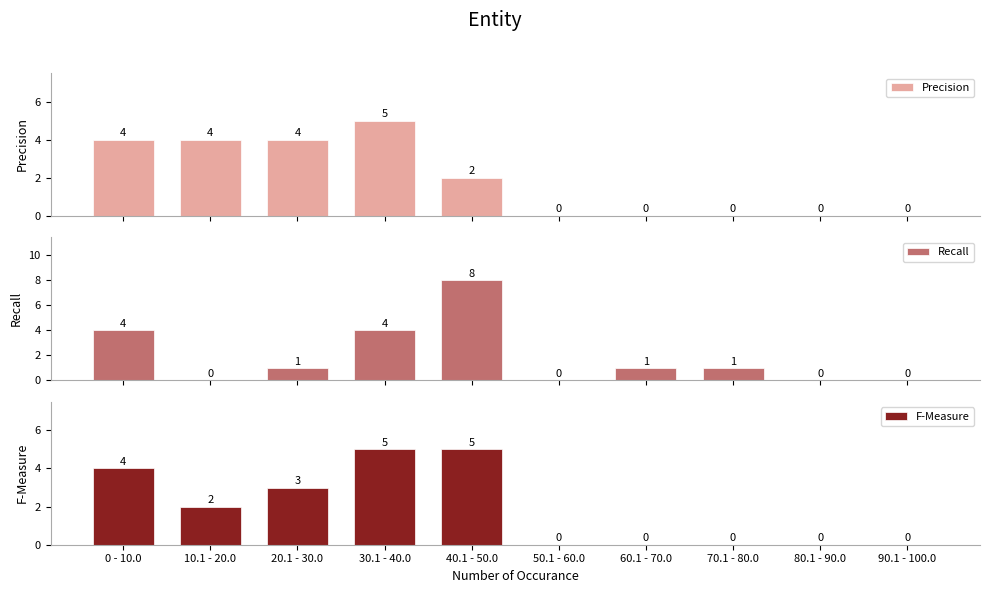

How many bars are there in each group?

3